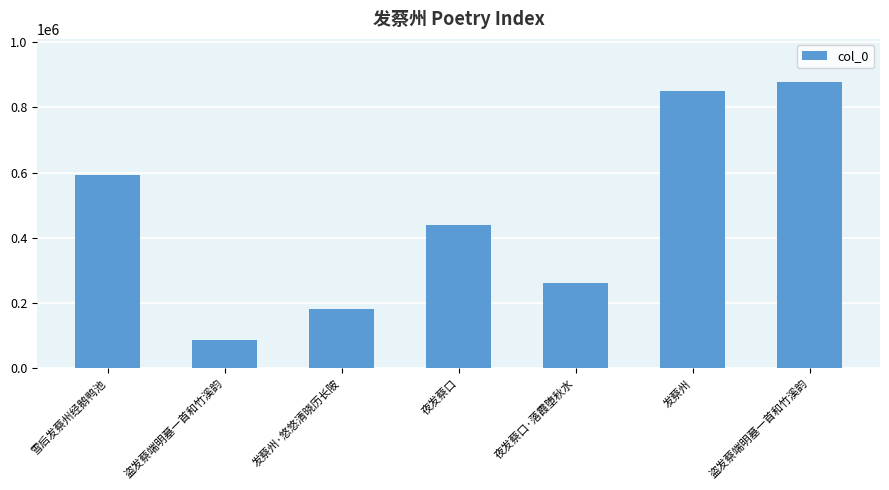

Reading left to right, transcribe all the data shown in this chart.

592831	86918	182953	438151	261218	850243	877822